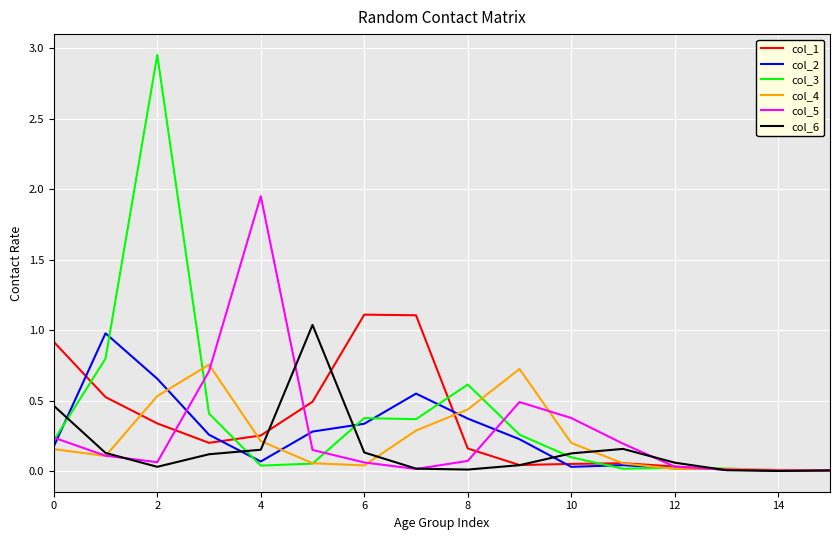

Count the number of data series in this chart.

6